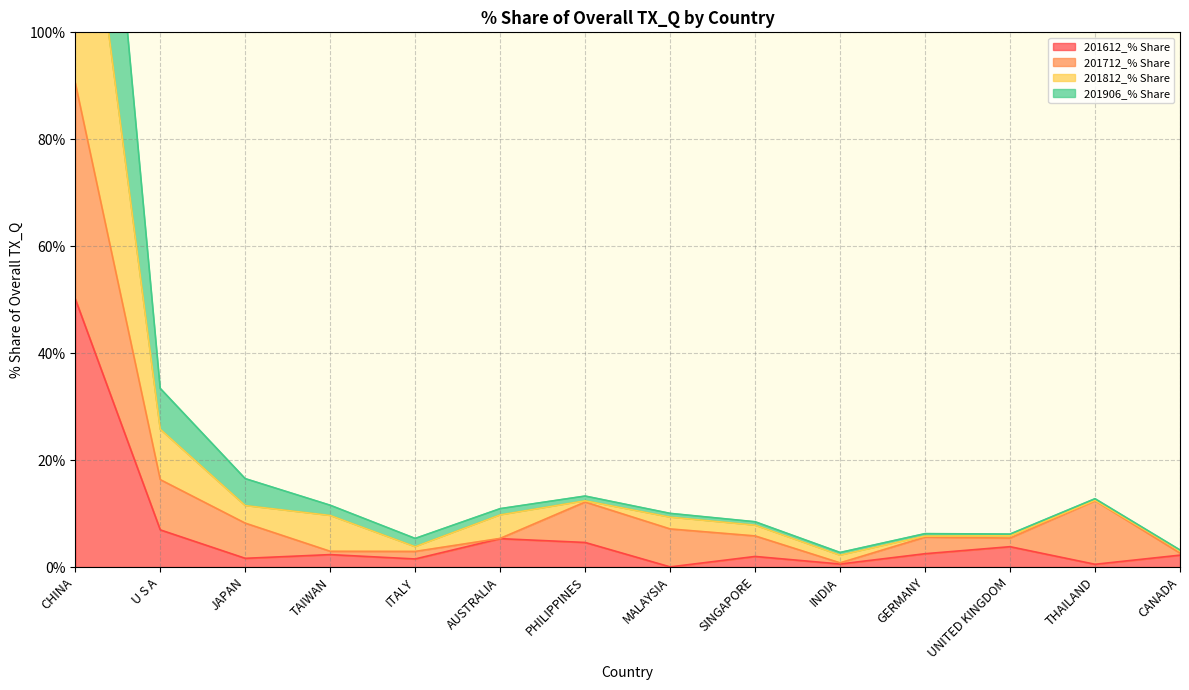

At which label is 201612_% Share closest to 25?

U S A